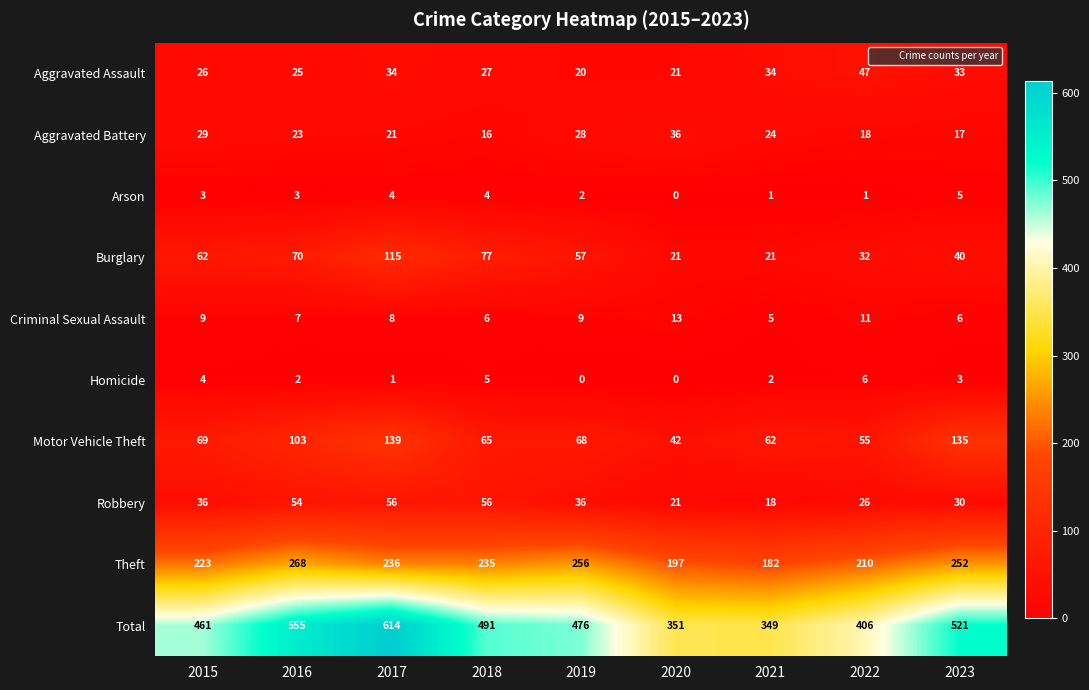

True or false: Arson has a value of 3 at 2015.

True